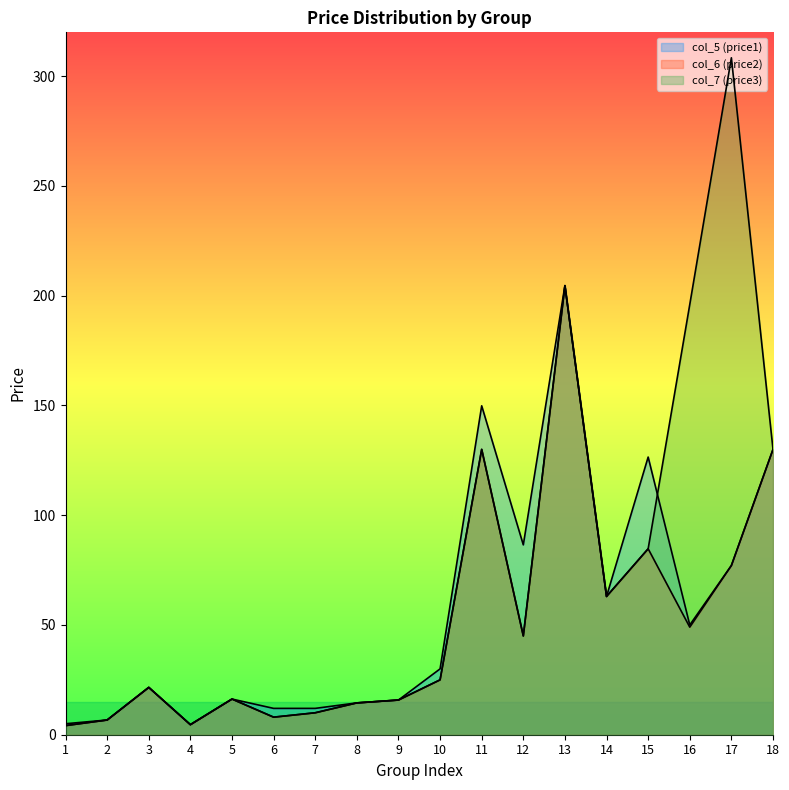

How many lines are shown in the chart?

3